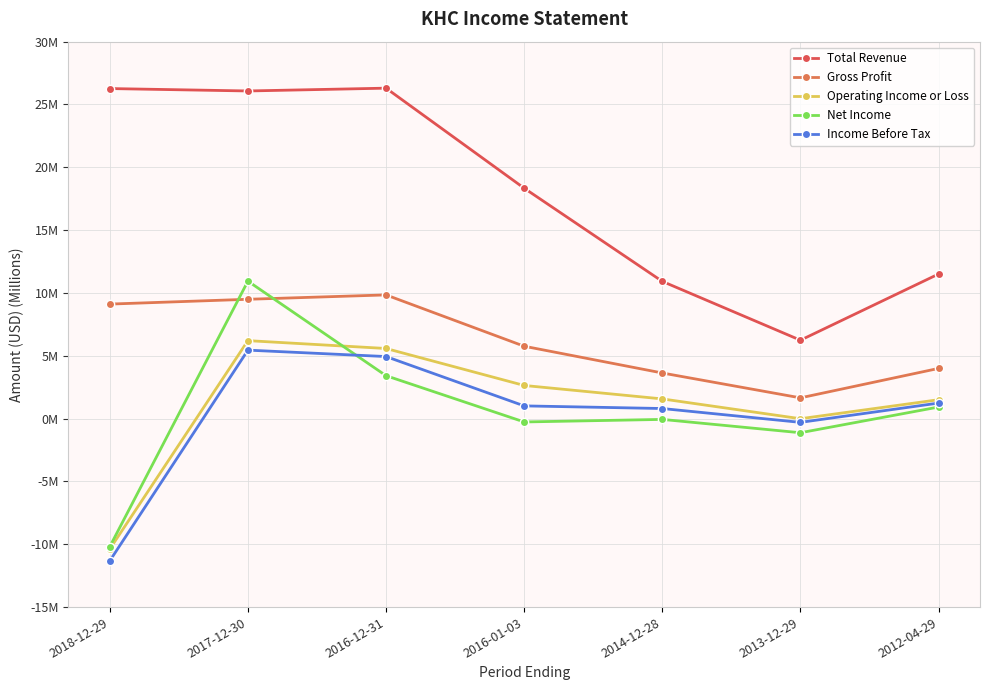

In Income Before Tax, how many points are higher than both neighbors (excluding endpoints)?

1